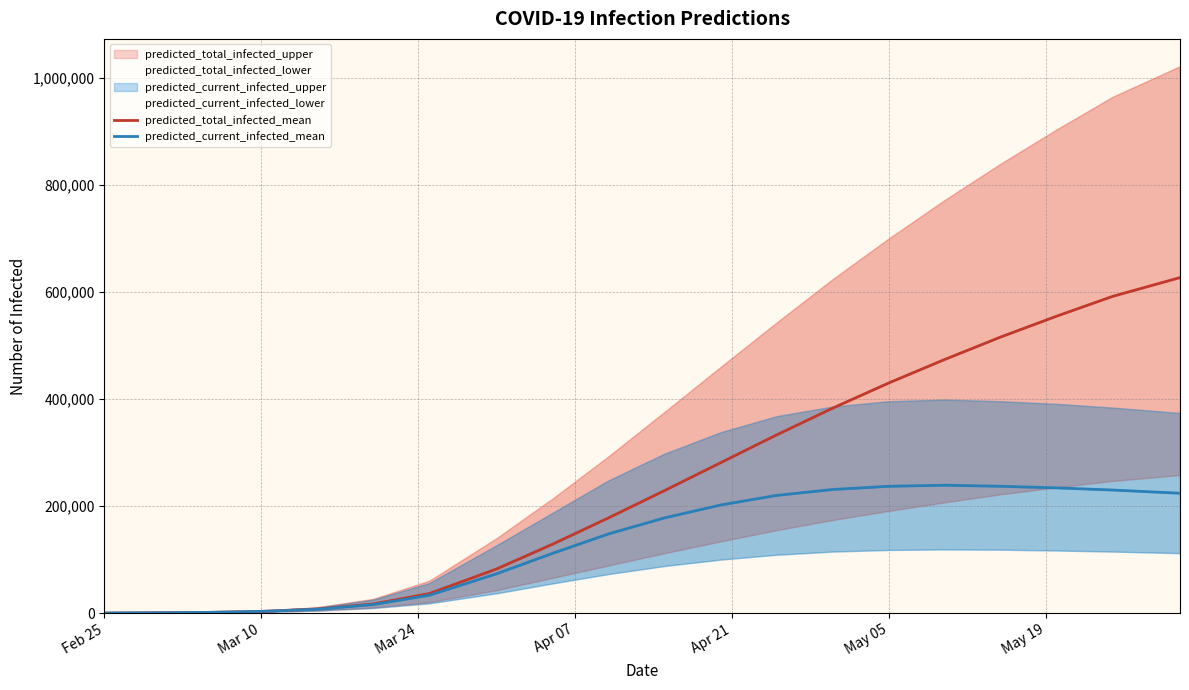

True or false: predicted_current_infected_mean and predicted_total_infected_mean intersect in this chart.

False